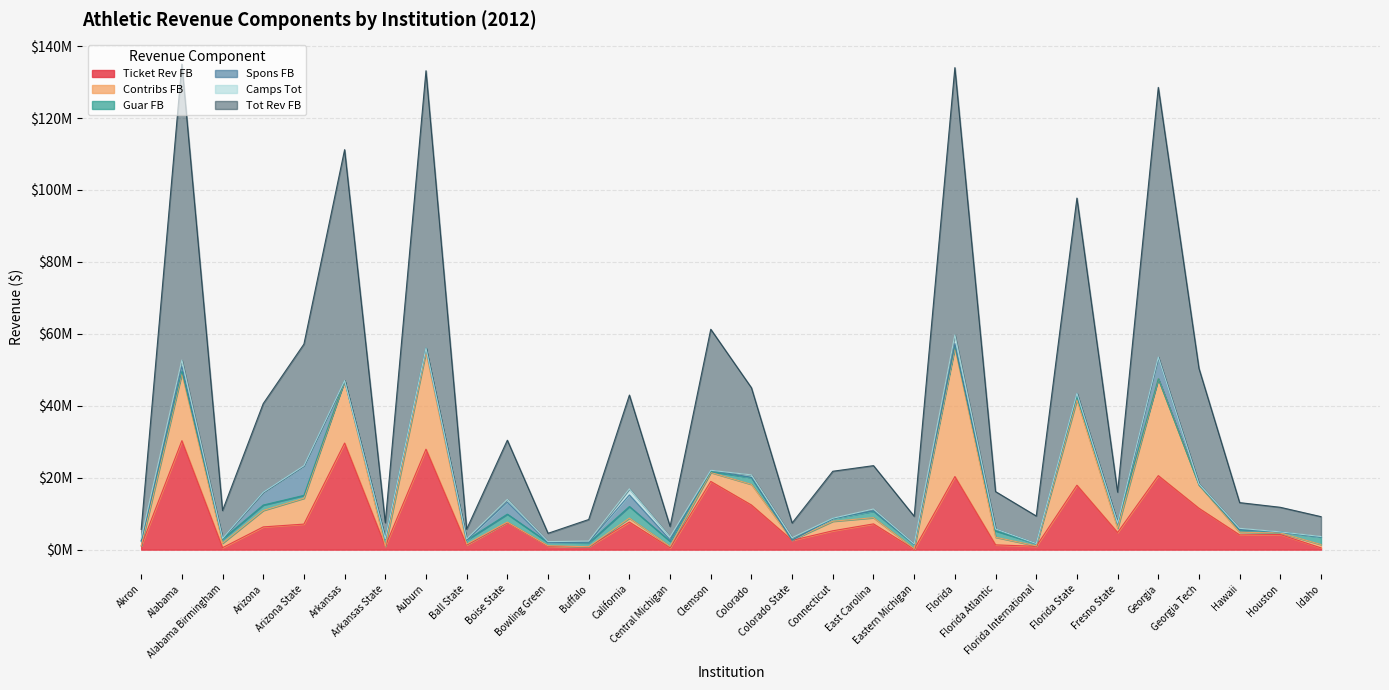

Which category has the lowest value in the Contribs FB series?

Arkansas State